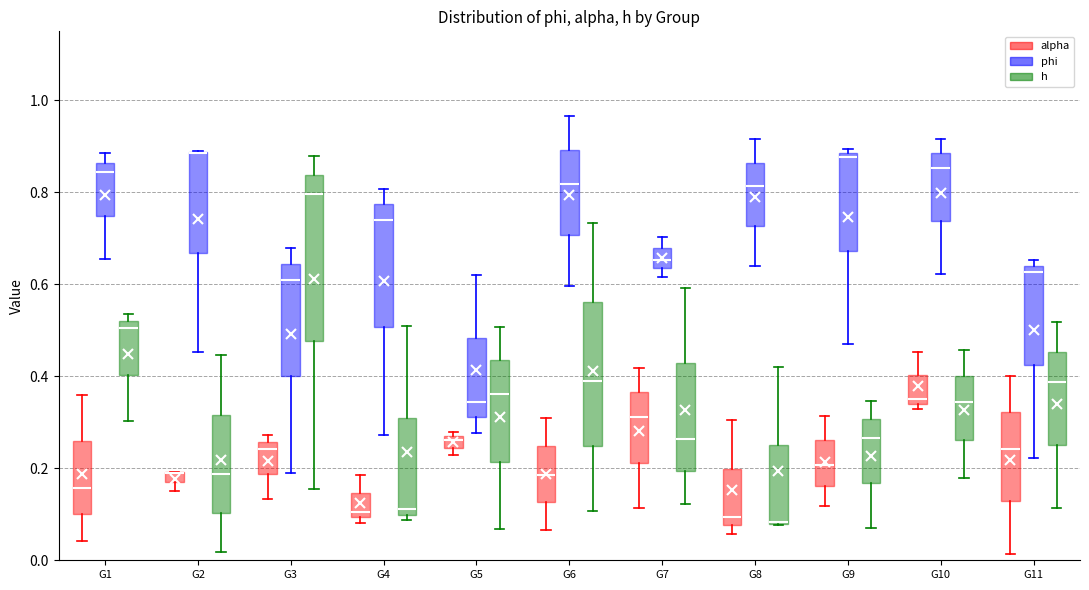

Where is the upper edge of the box for G8 (alpha) on the y-axis? The values are not printed on the chart, so give them approximately, as read against the axis.

0.20